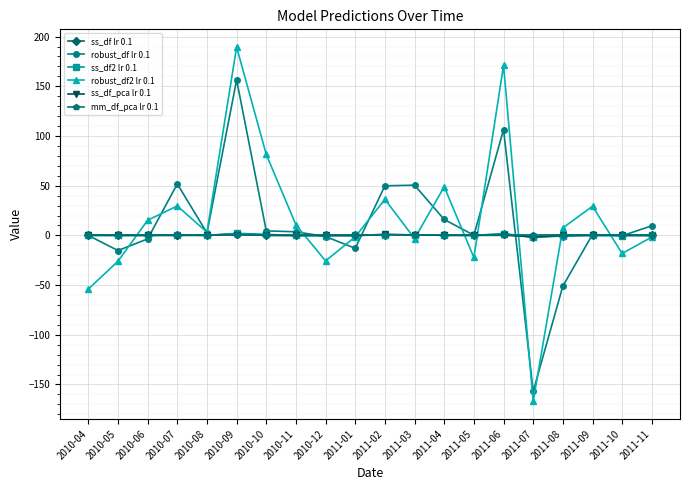

Where does the robust_df2 lr 0.1 series first go above 7?

2010-06